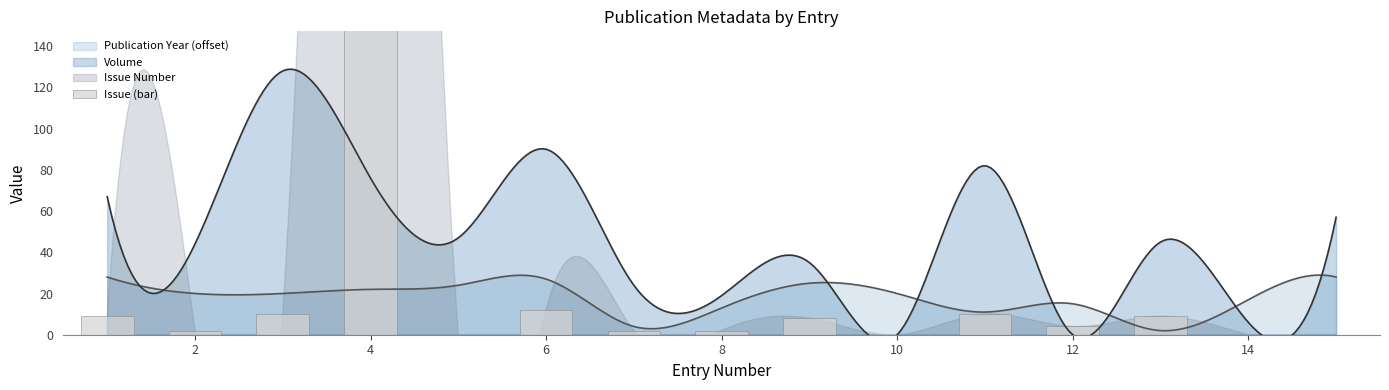

How many data points does each series have?

15